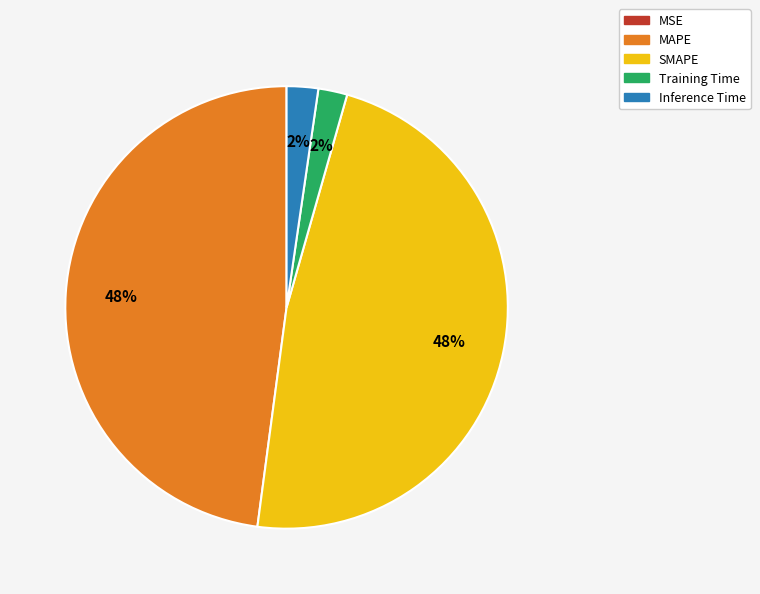

To the nearest percent, what is the difference between the MAPE and Training Time slice percentages?

46%